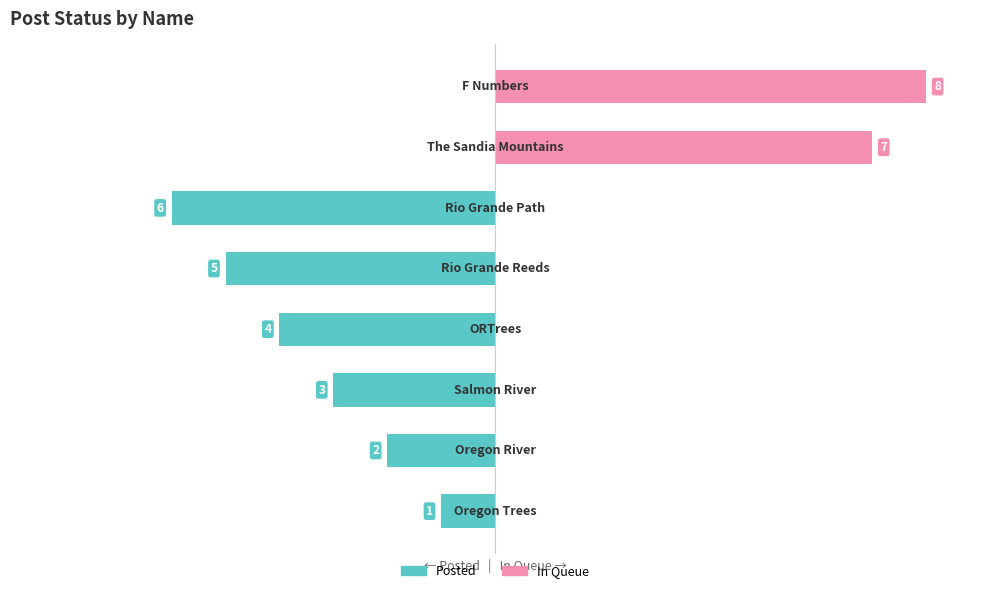

Rank the series by their average value, from lowest to highest.

Posted, In Queue